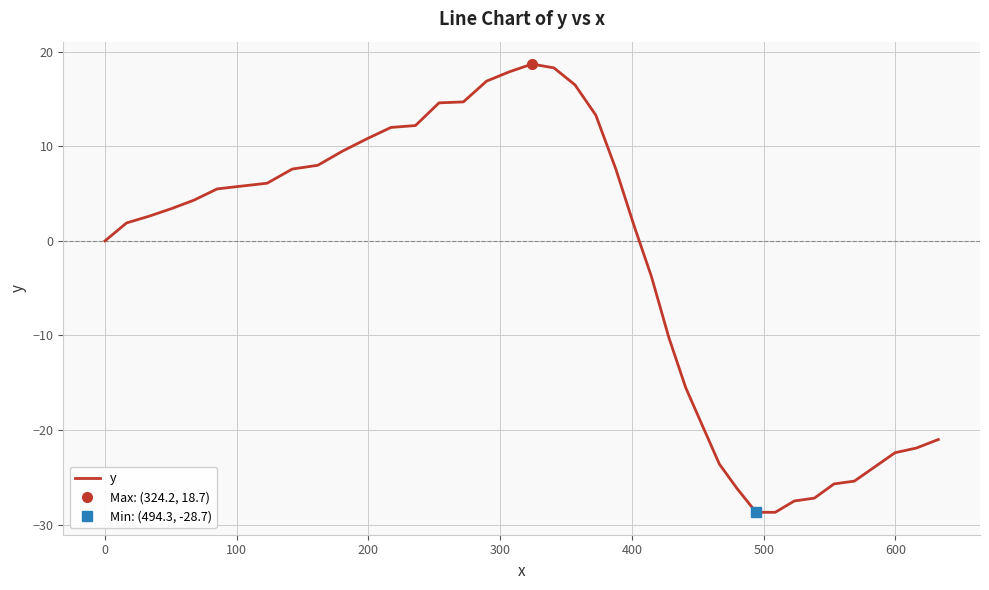

What is the average value?

-3.0